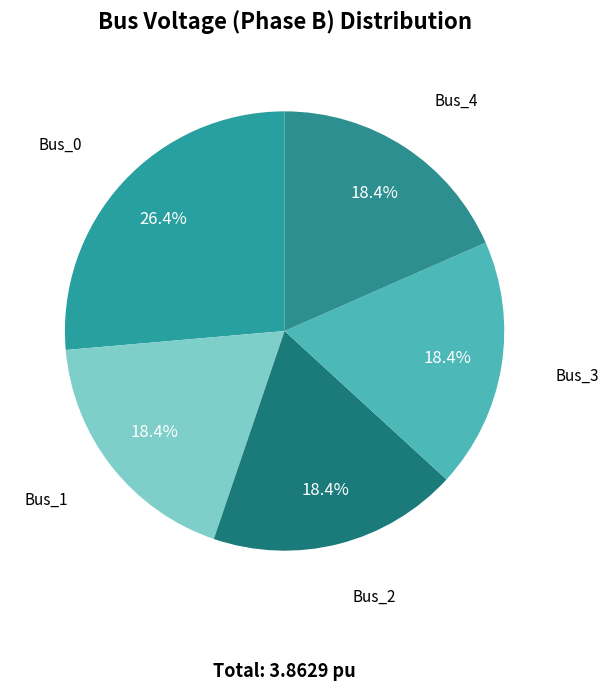

What percentage is NOT represented by Bus_2?

81.6%